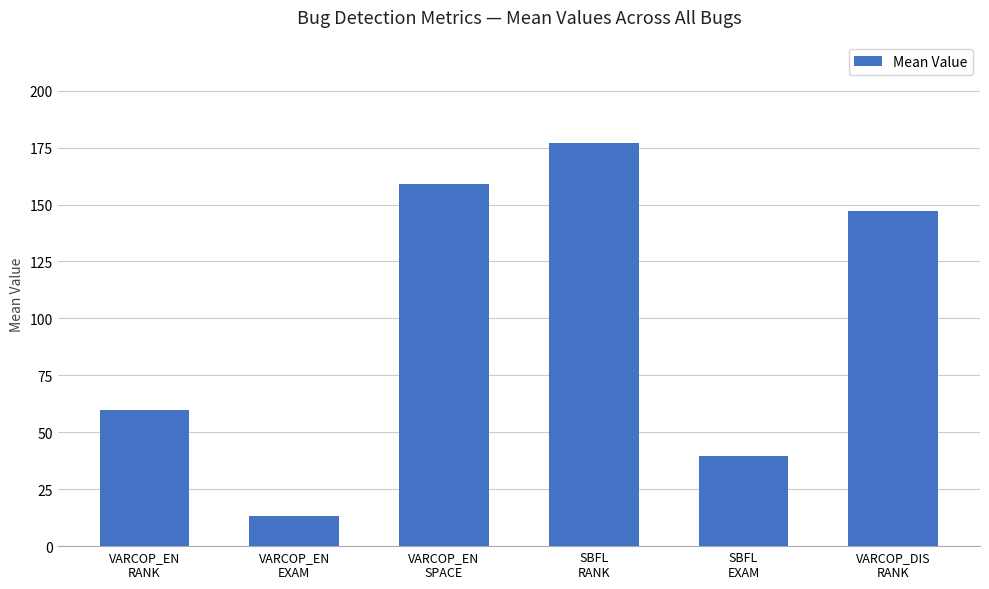

Reading left to right, extract all data points from this chart.

VARCOP_EN
RANK=60.0	VARCOP_EN
EXAM=13.4	VARCOP_EN
SPACE=159.2	SBFL
RANK=176.9	SBFL
EXAM=39.7	VARCOP_DIS
RANK=147.4